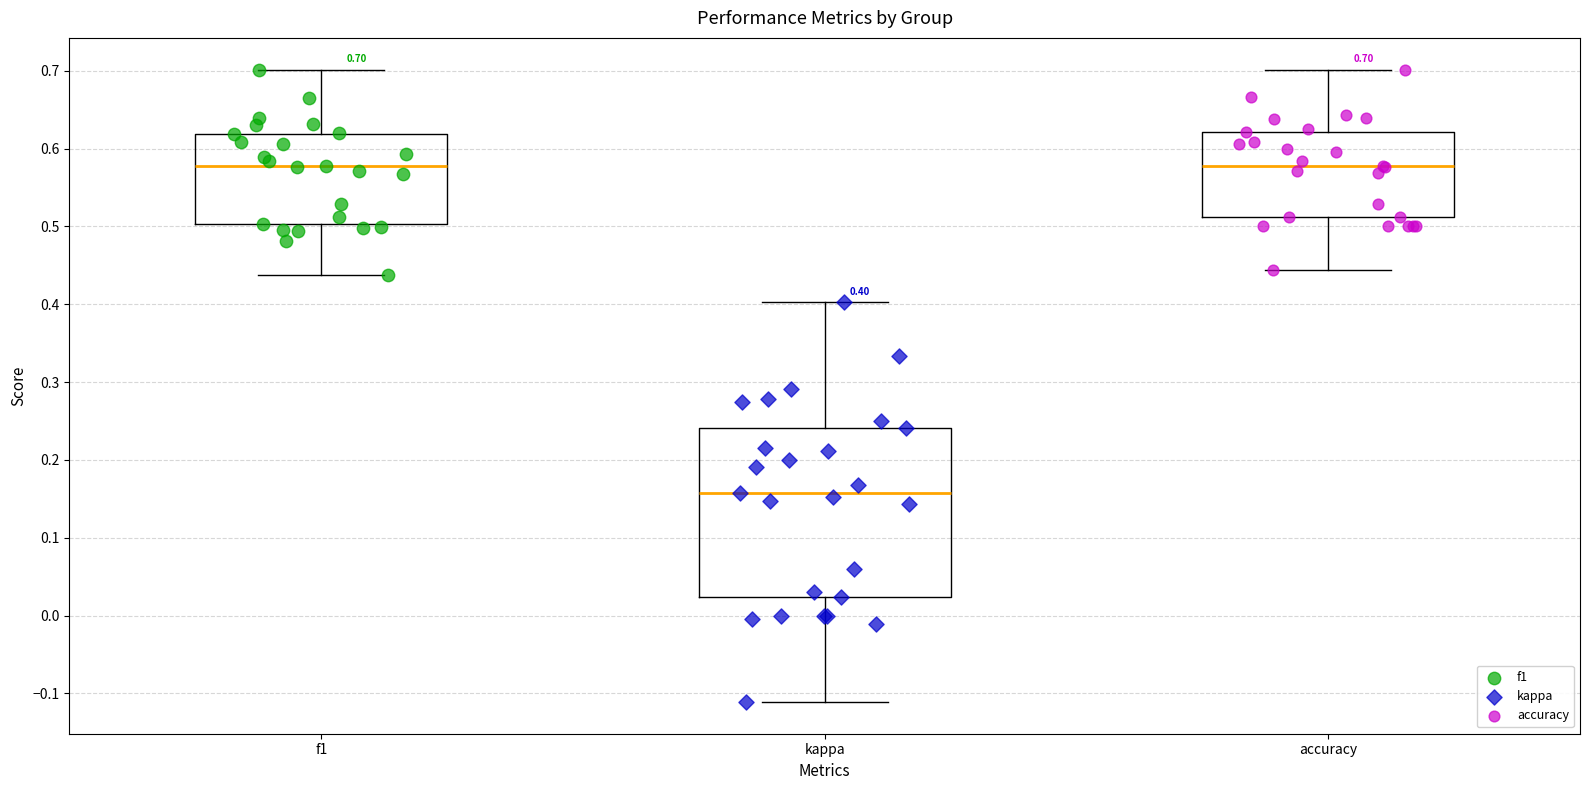

Comparing the boxes themselves (not the whiskers), which one is the tallest?

kappa